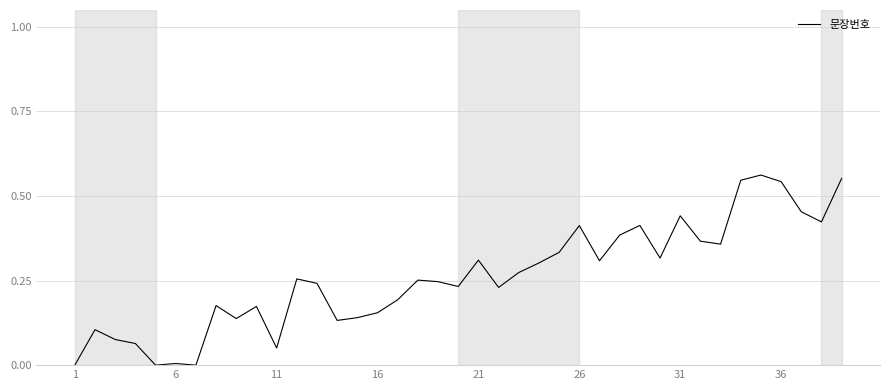

How many series are shown in this chart?

1